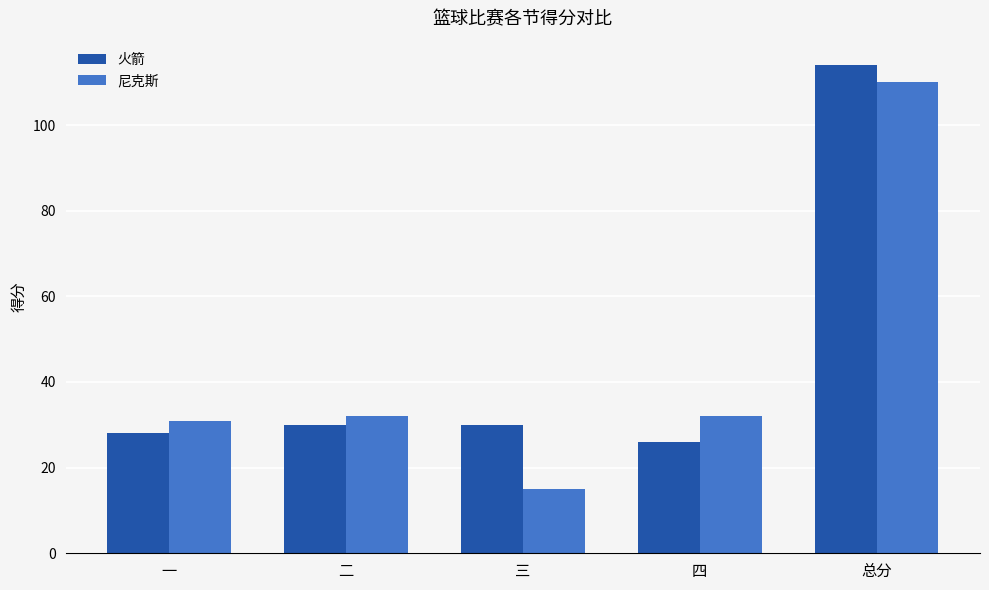

What is the lowest value of the 火箭 series?

26